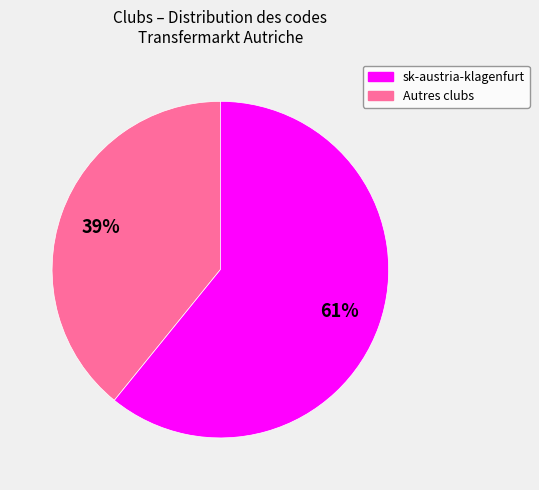

To the nearest percent, what is the difference between the largest and smallest slice percentages?

22%